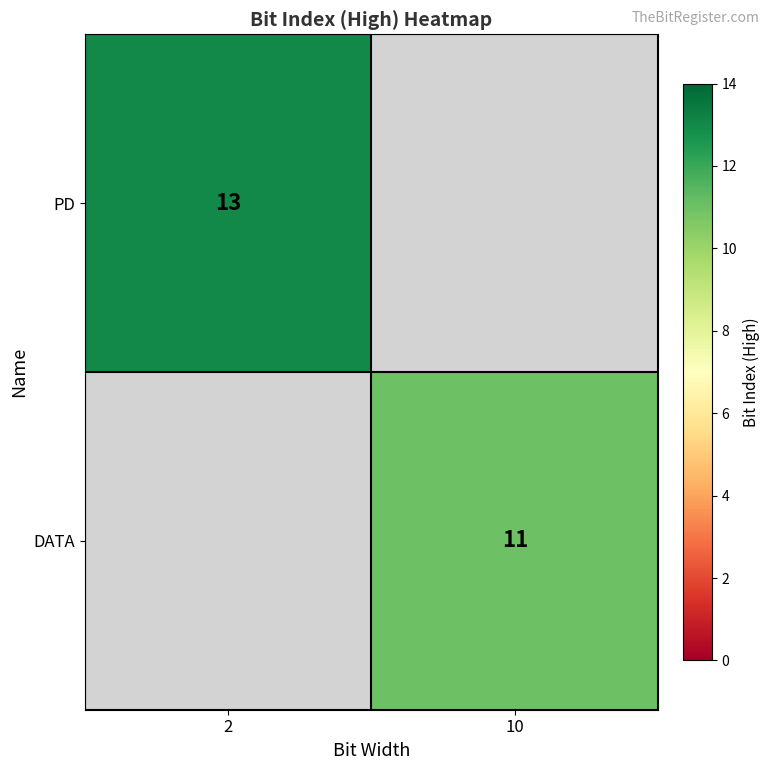

The PD series shows 6.8 at 2. True or false?

False